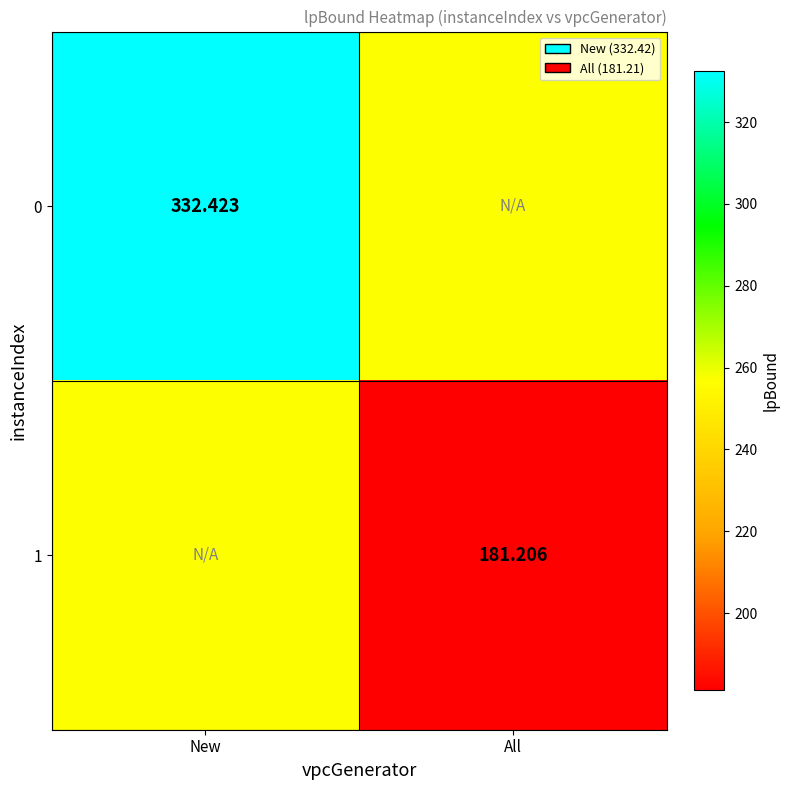

Is the value of 0 at New greater than the value of 1 at All?

Yes